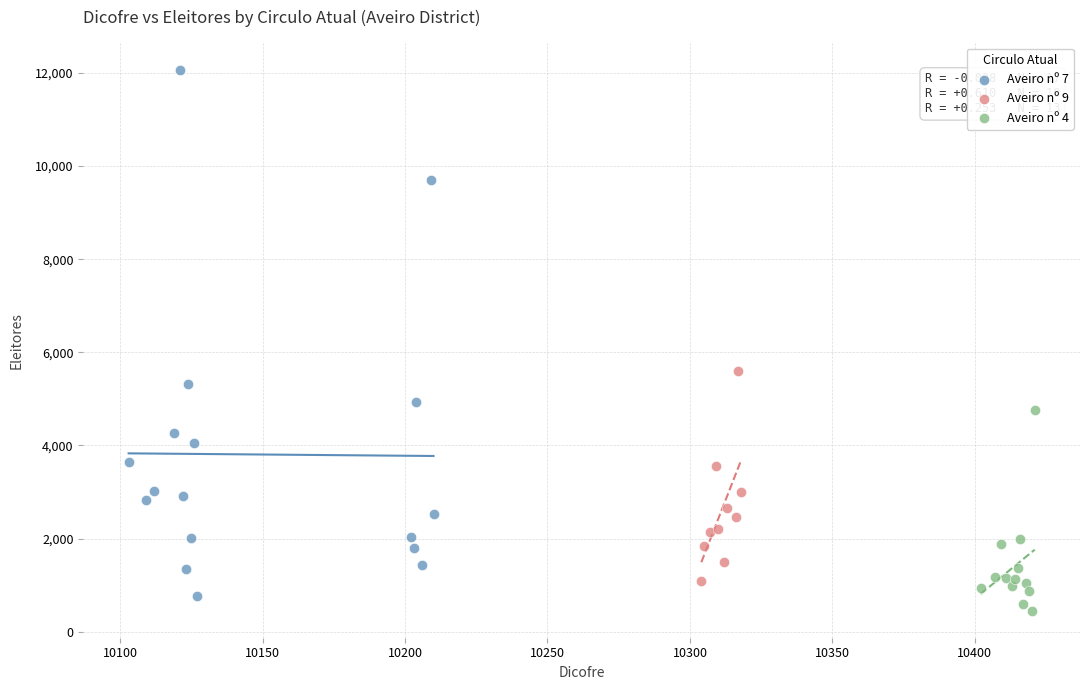

Which series reaches the maximum Y coordinate?

Aveiro nº 7